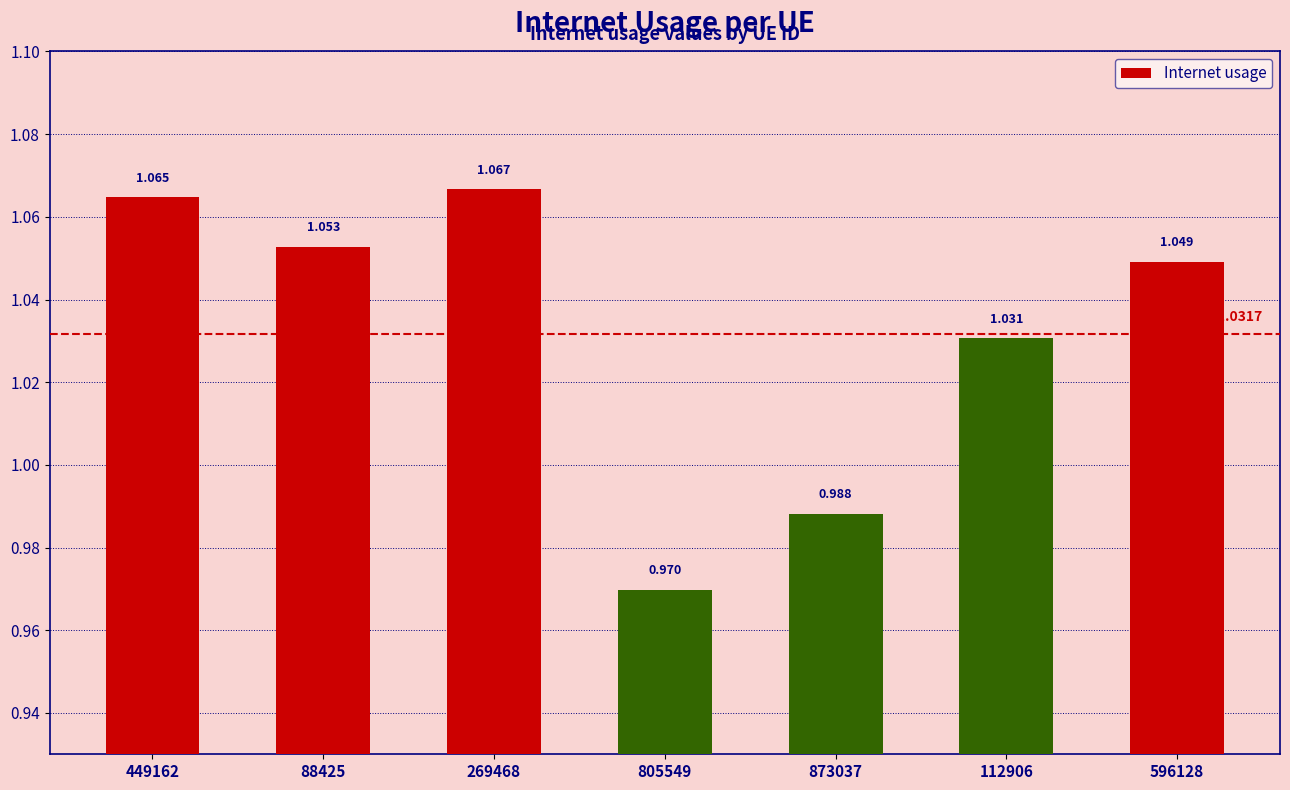

How many bars are there in total?

7